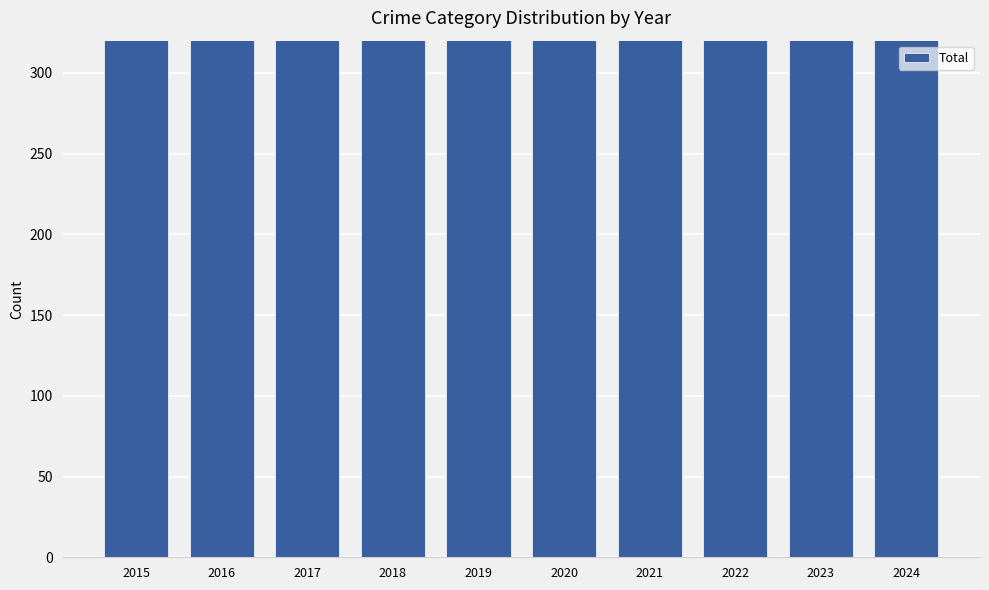

True or false: the data shows 199 at 2016.

False